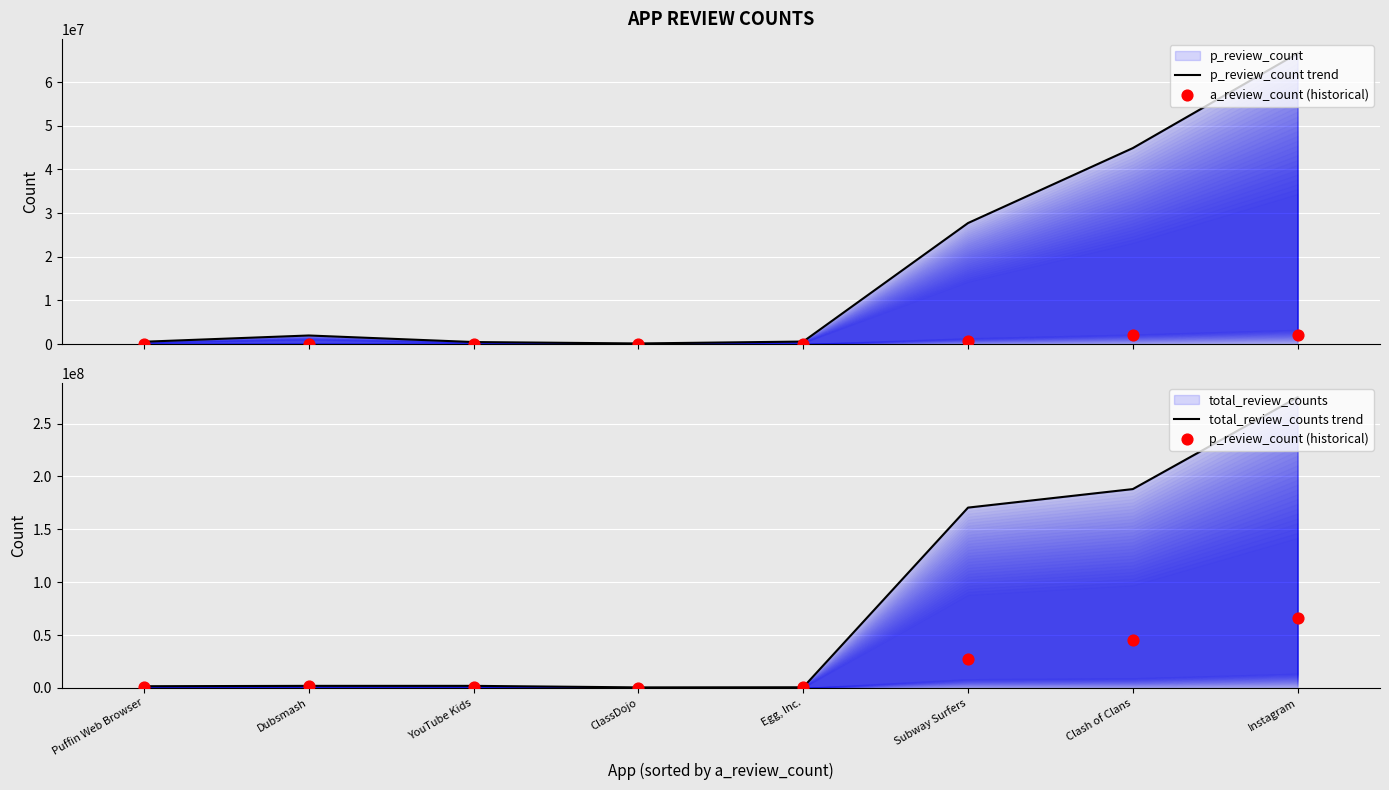

Which series has the largest total across all categories?

total_review_counts trend